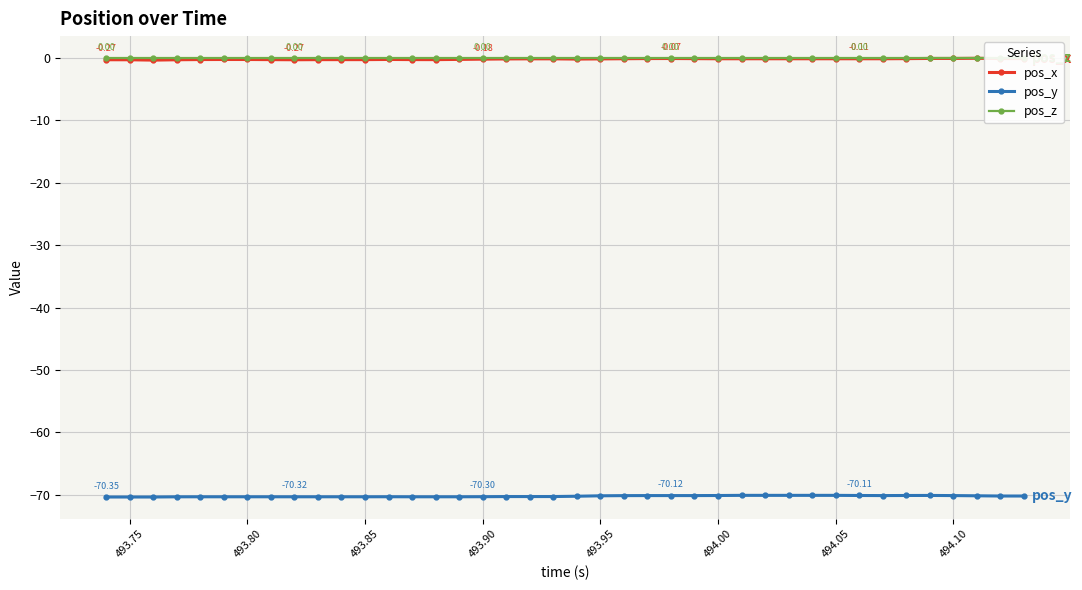

True or false: pos_x and pos_y cross at least once.

False